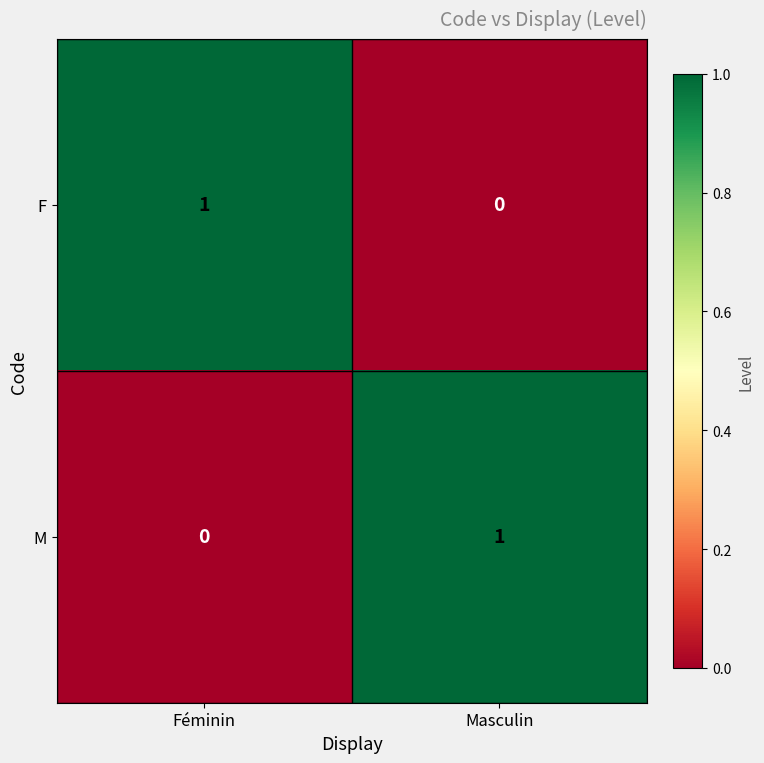

Is the value of F at Féminin greater than the value of M at Féminin?

Yes